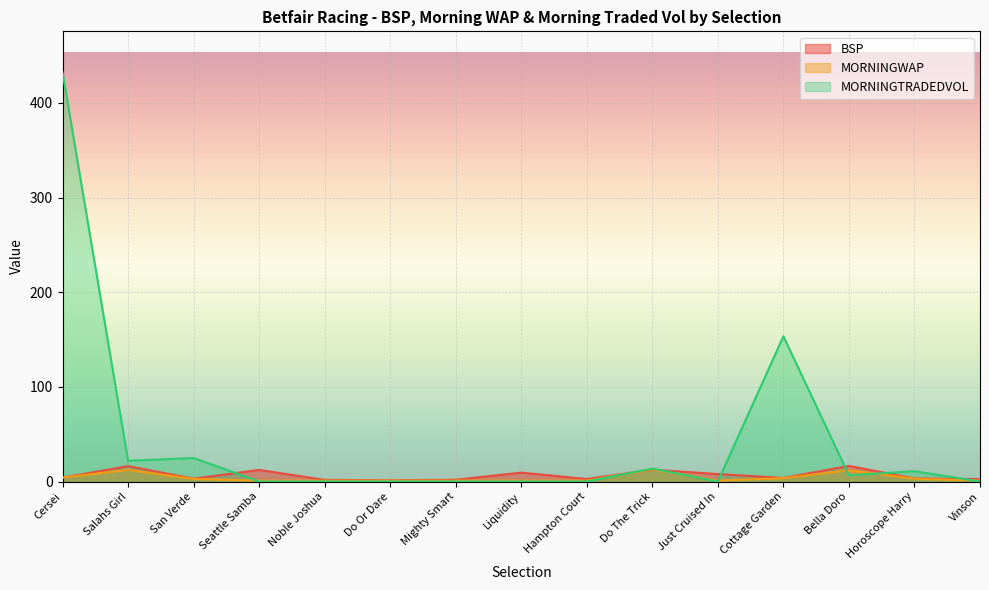

What is the sum of all MORNINGTRADEDVOL values?

663.7